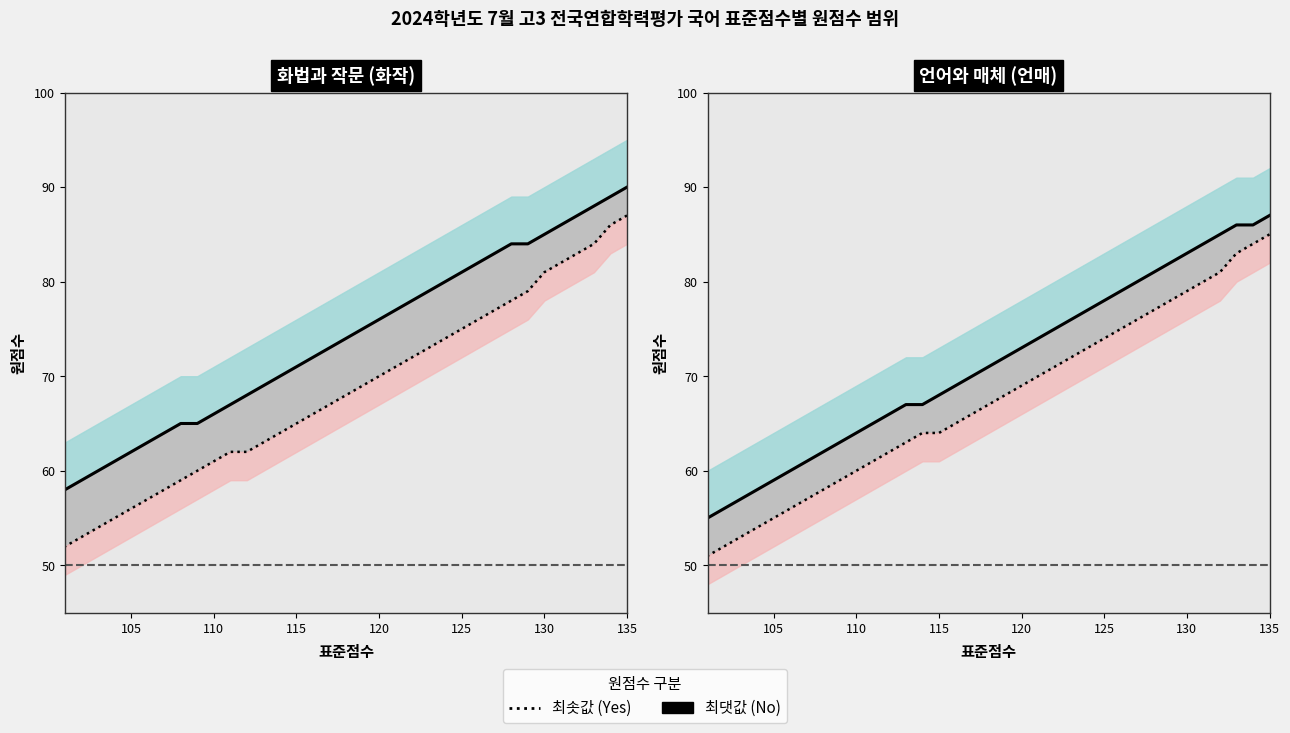

True or false: 최솟값 (Yes) and 최댓값 (No) intersect in this chart.

False